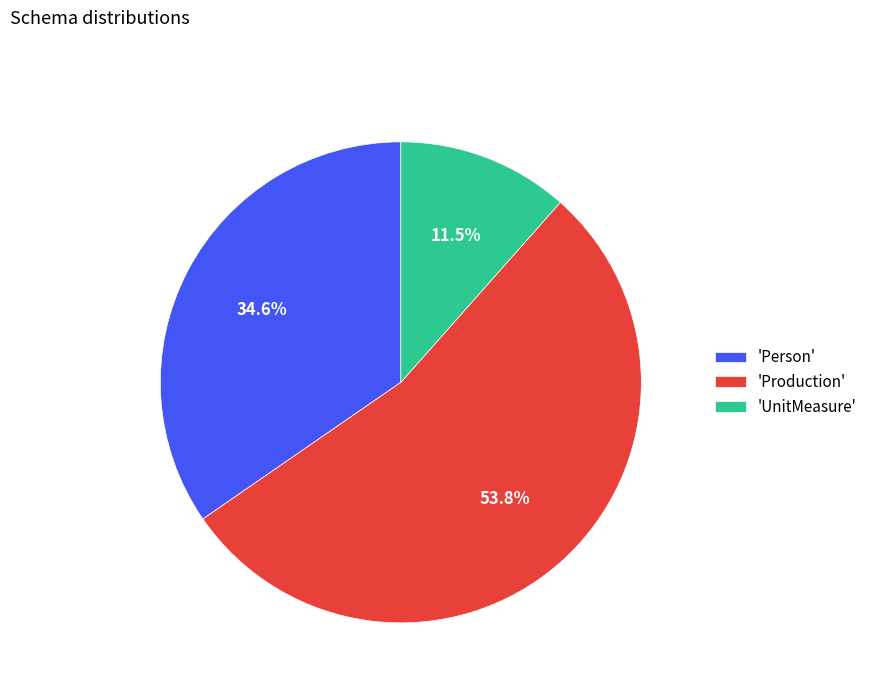

Between 'Person' and 'Production', which is larger?

'Production'